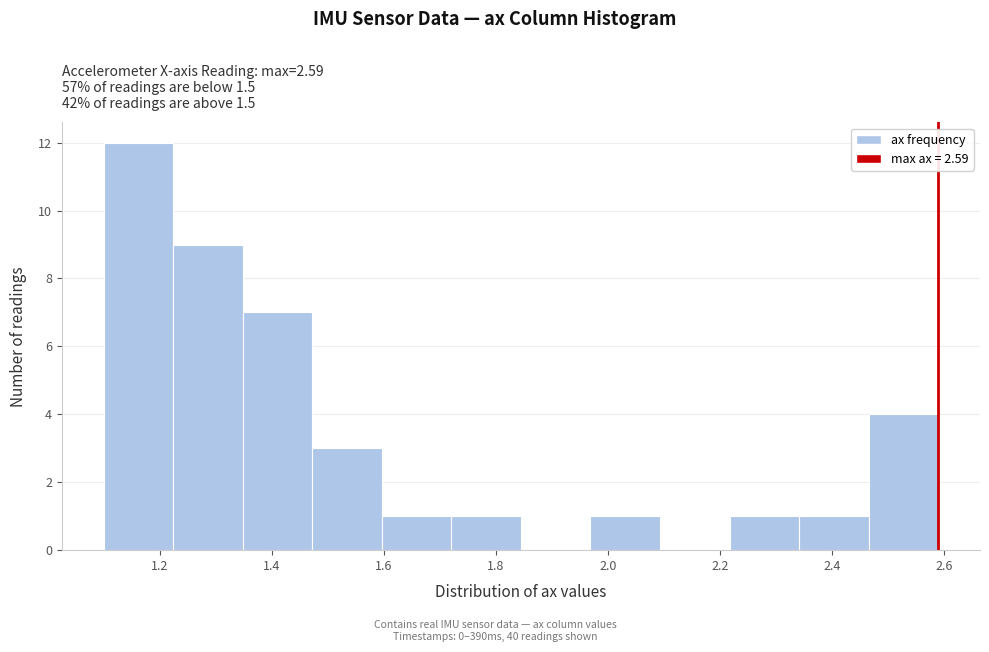

What is the height of the bar covering 2.34 to 2.46 on the x-axis? Neither the bar edges nor the heights are printed on the chart, so give them approximately, as read against the axes.

1